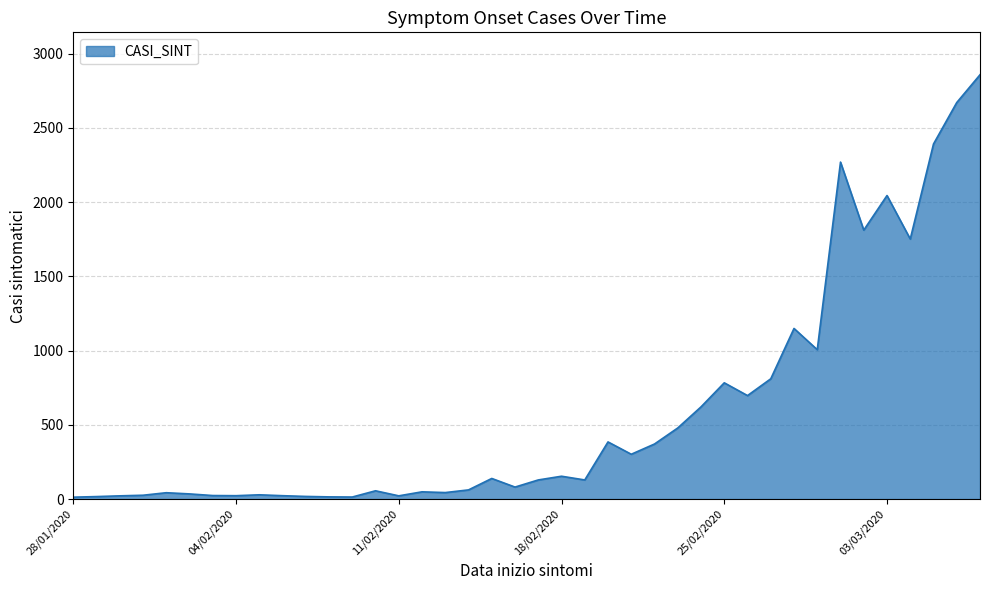

What is the average value?

589